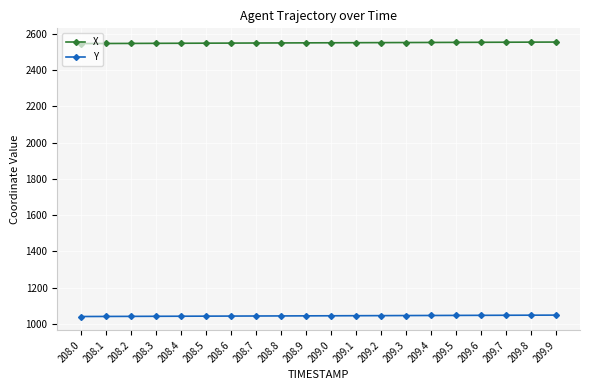

What is the average value of the Y series?

1044.1